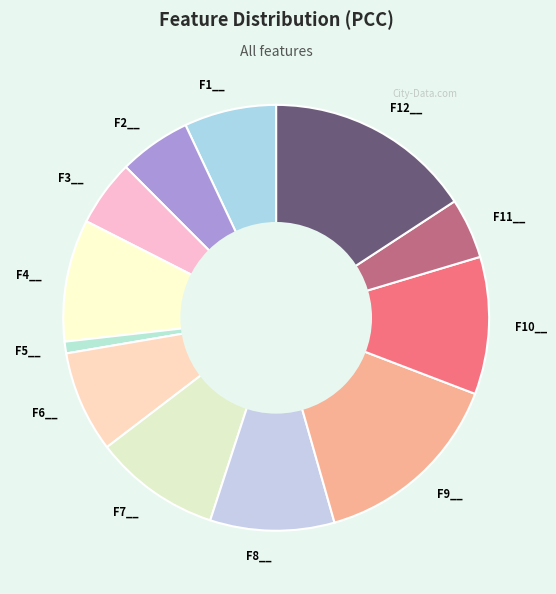

True or false: F3__ accounts for 5% of the total.

True